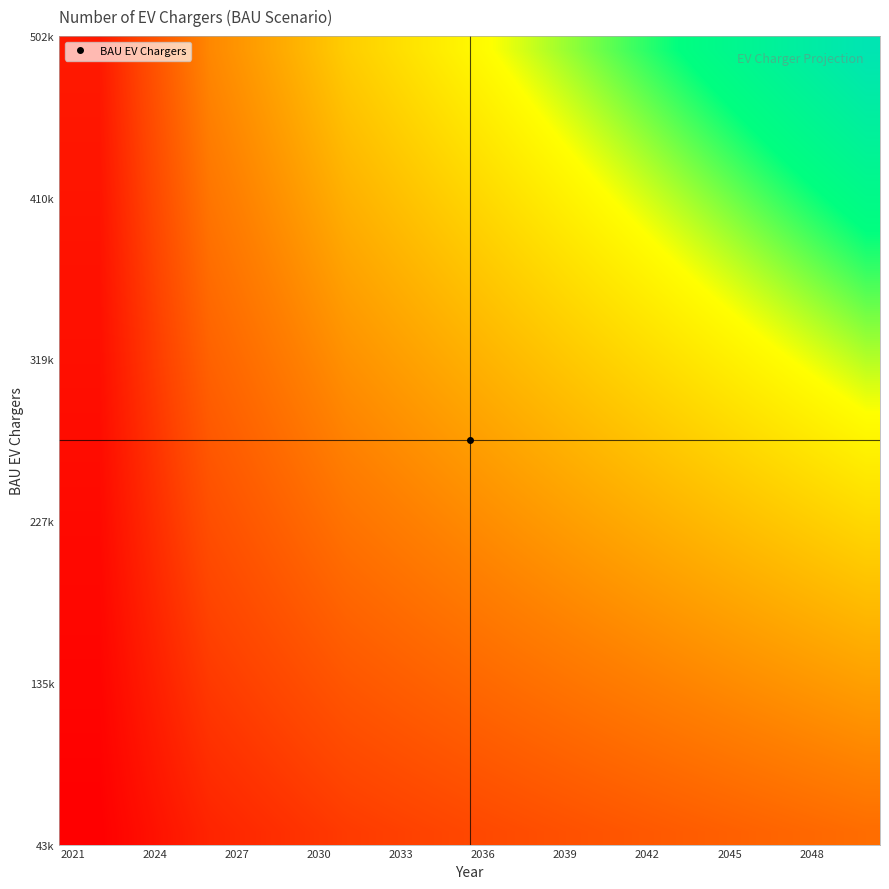

At how many categories does at least one series exceed 469706?

3